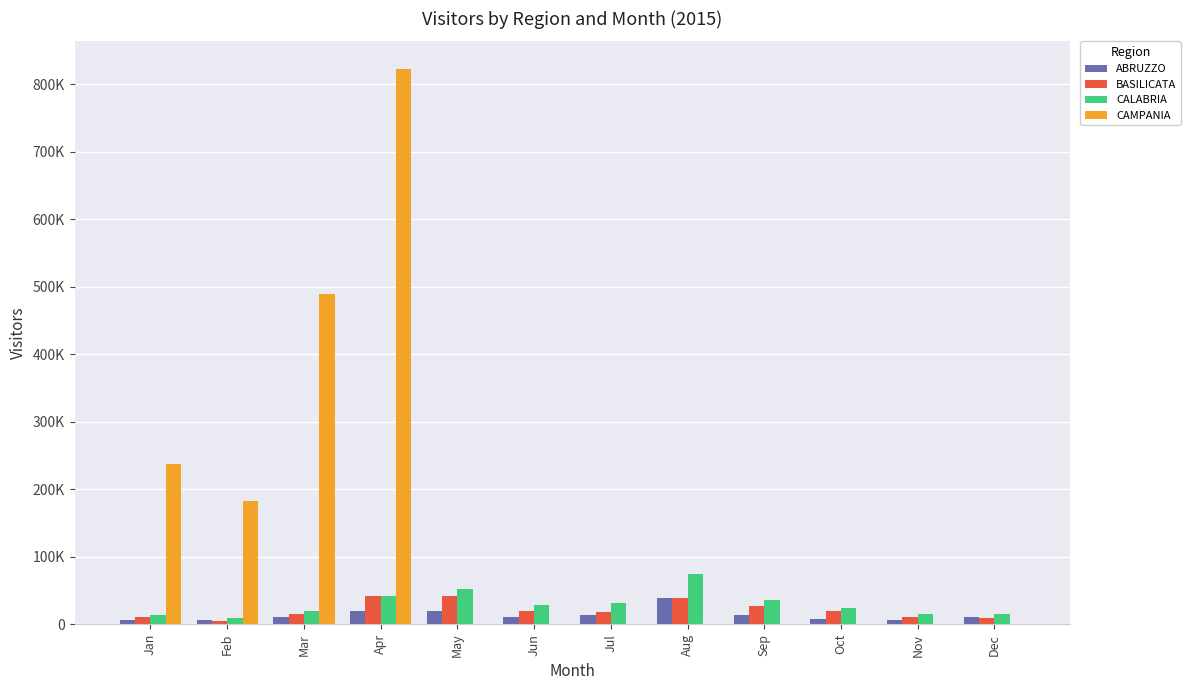

Are the bars grouped side by side (vs. stacked)?

Yes